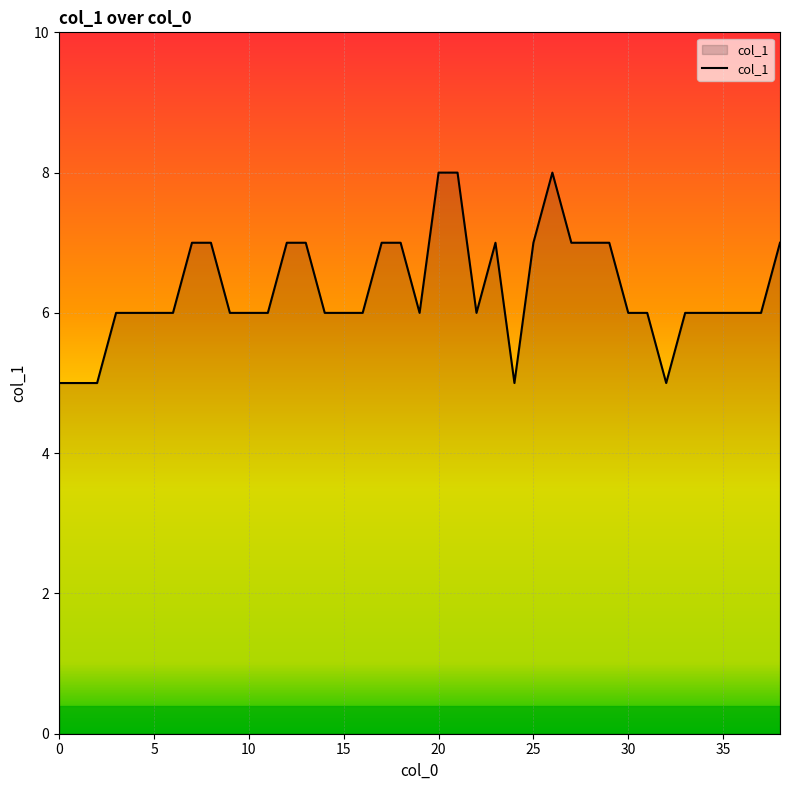

What is the minimum value shown in the chart?

5